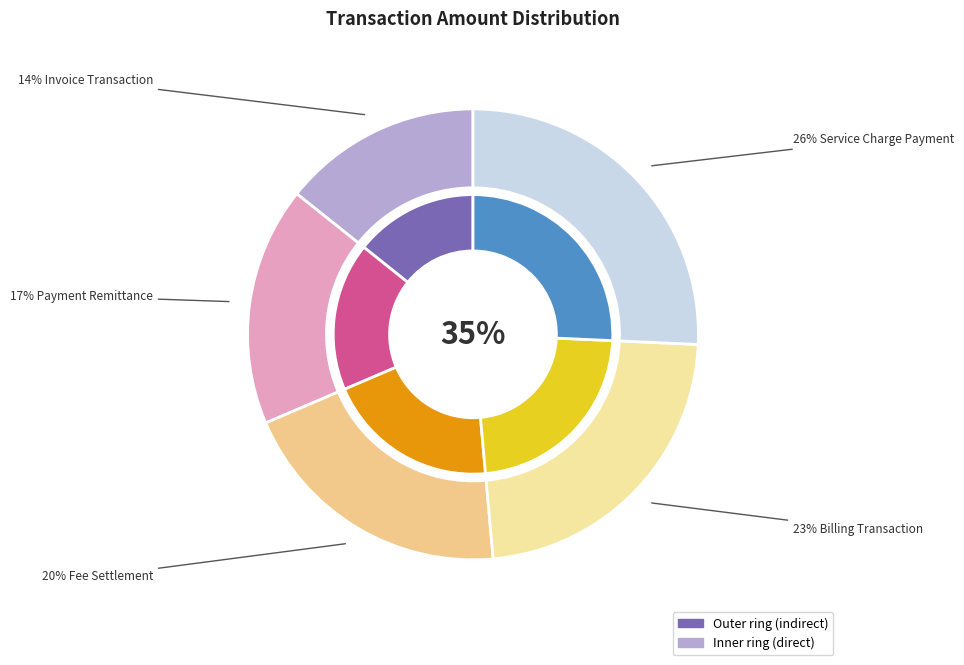

Is it true that Billing Transaction is 33% of the pie?

False